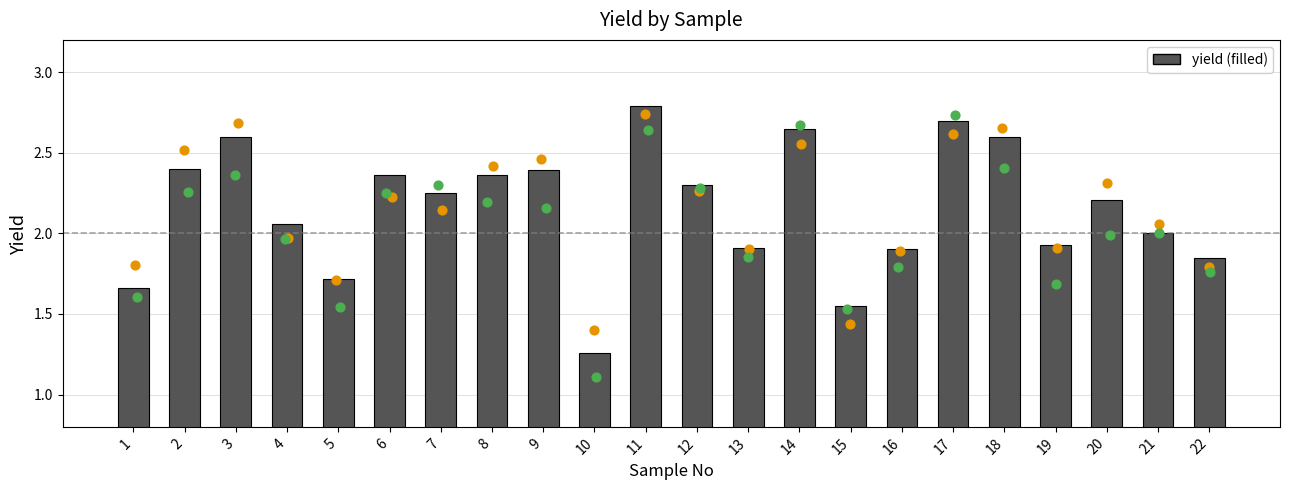

What is the ratio of the value at 12 to the value at 15?

1.5